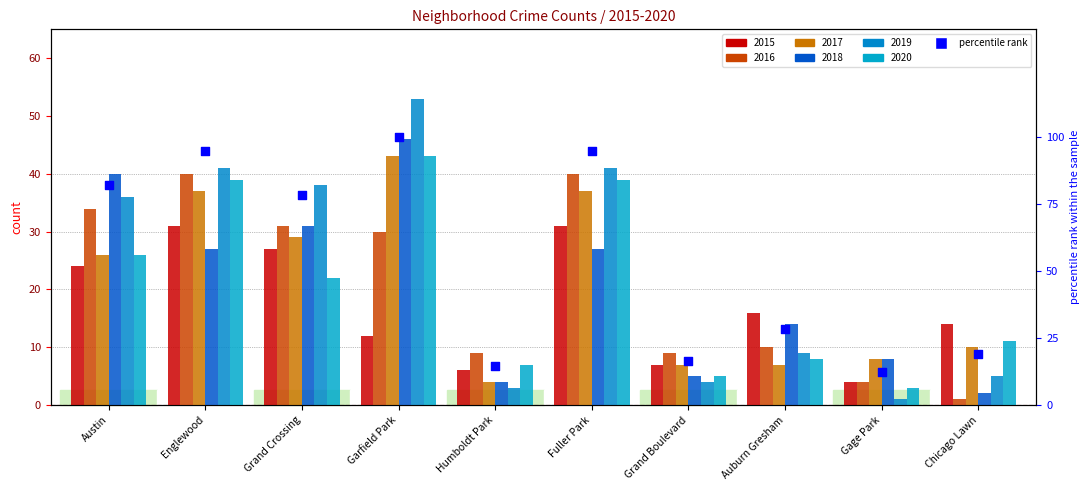

What is the change in value from Austin to Grand Boulevard?

-65.6